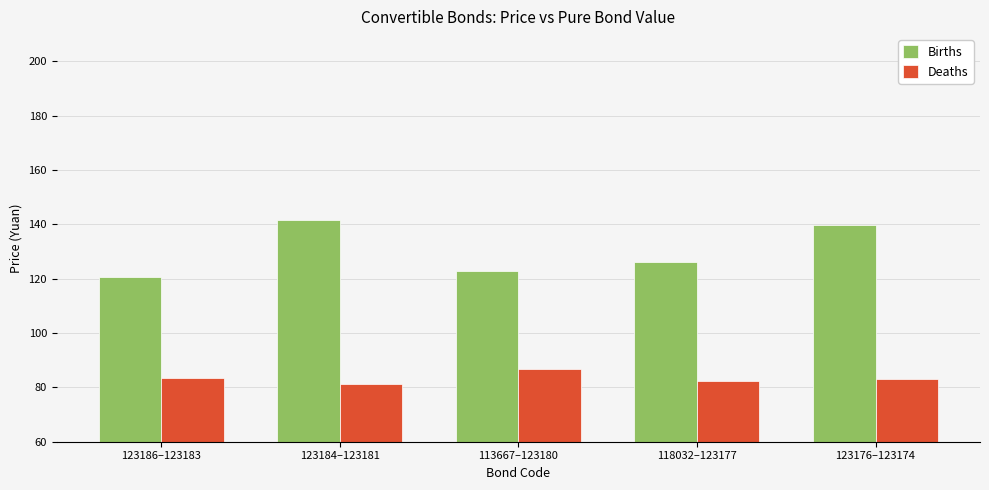

At which label does Deaths first exceed 83?

123186–123183